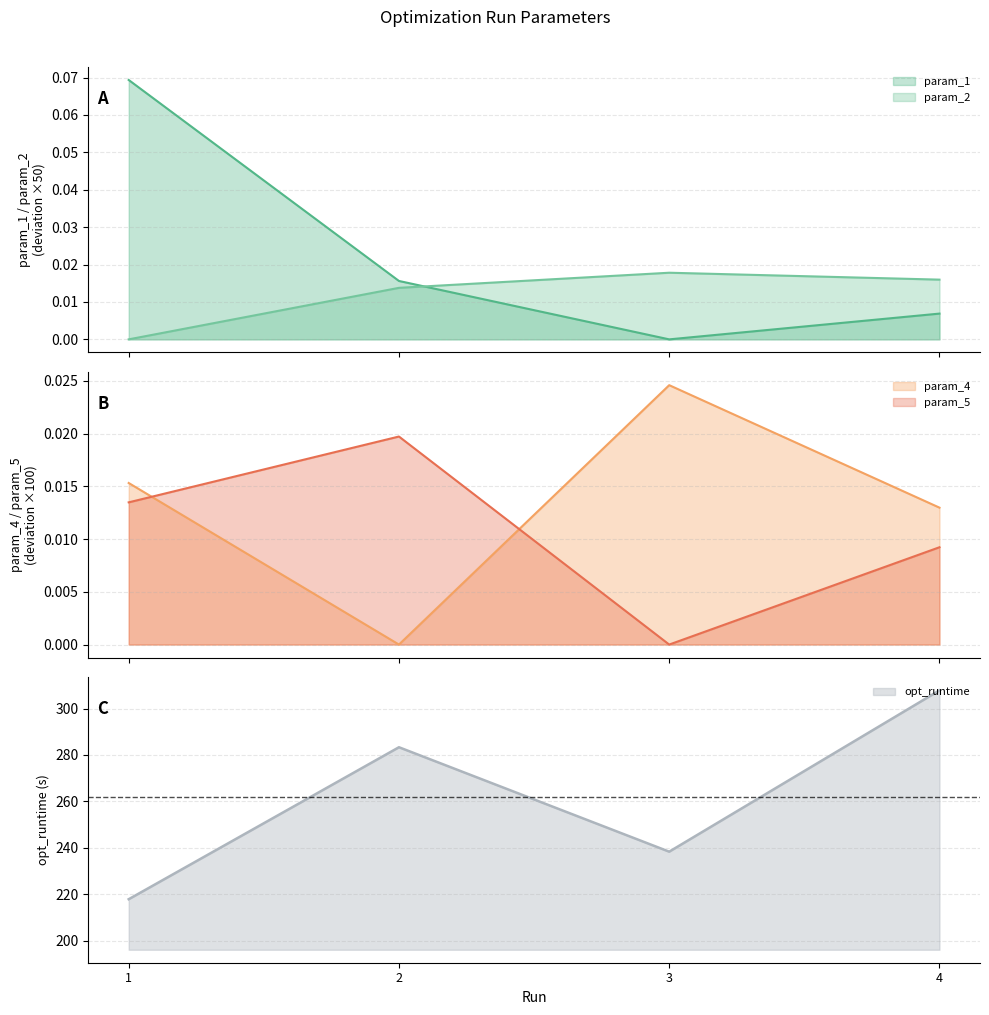

At which label is param_5 closest to 0?

3